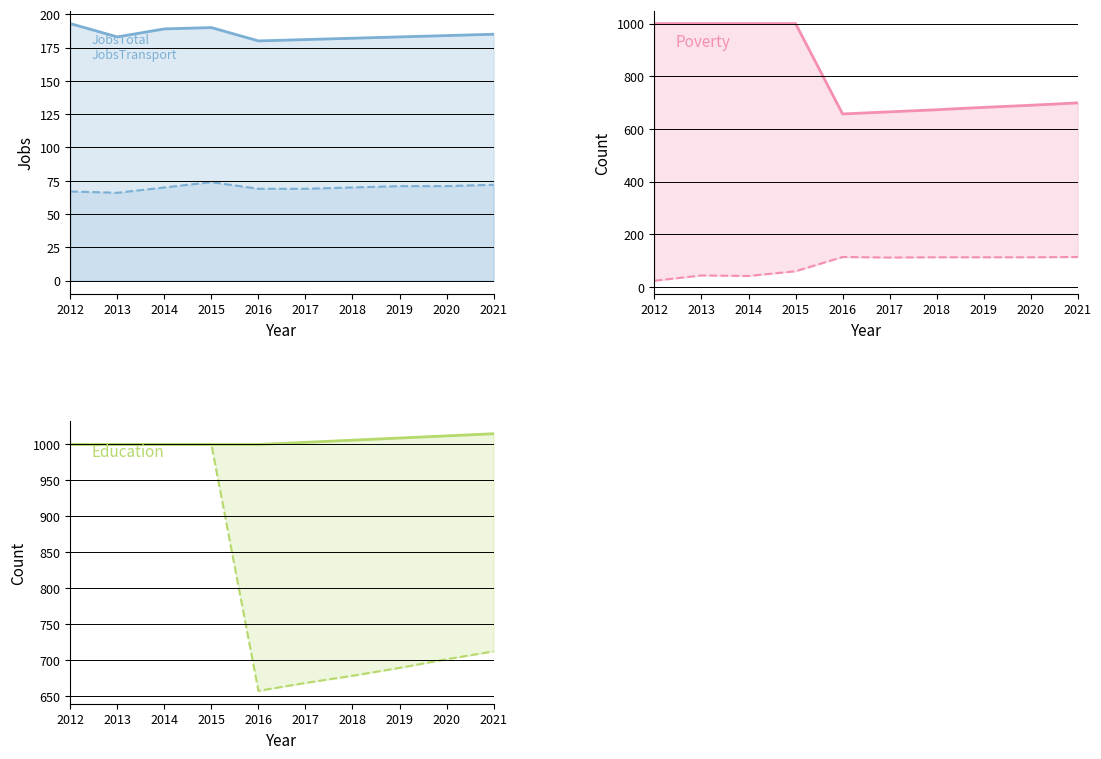

What is the sum of all Poverty_18to65 values?

8105